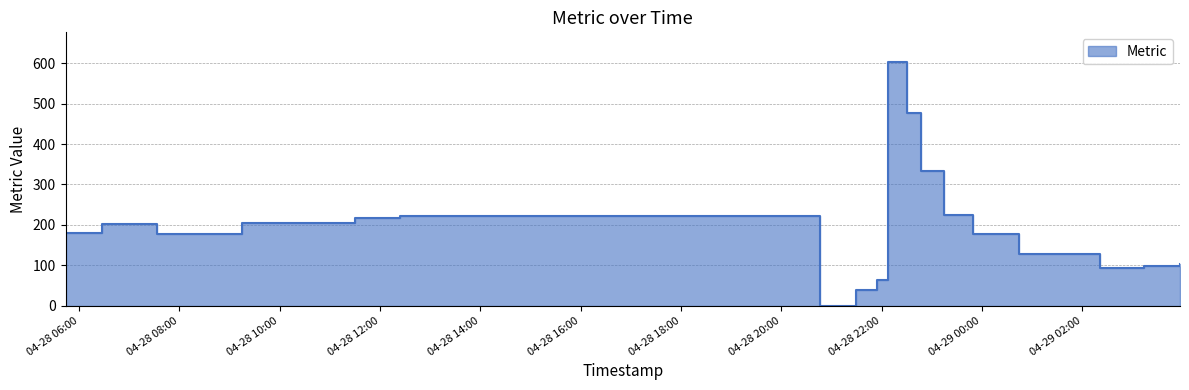

Where is the data nearest to the value 302?

2025-04-28 22:47